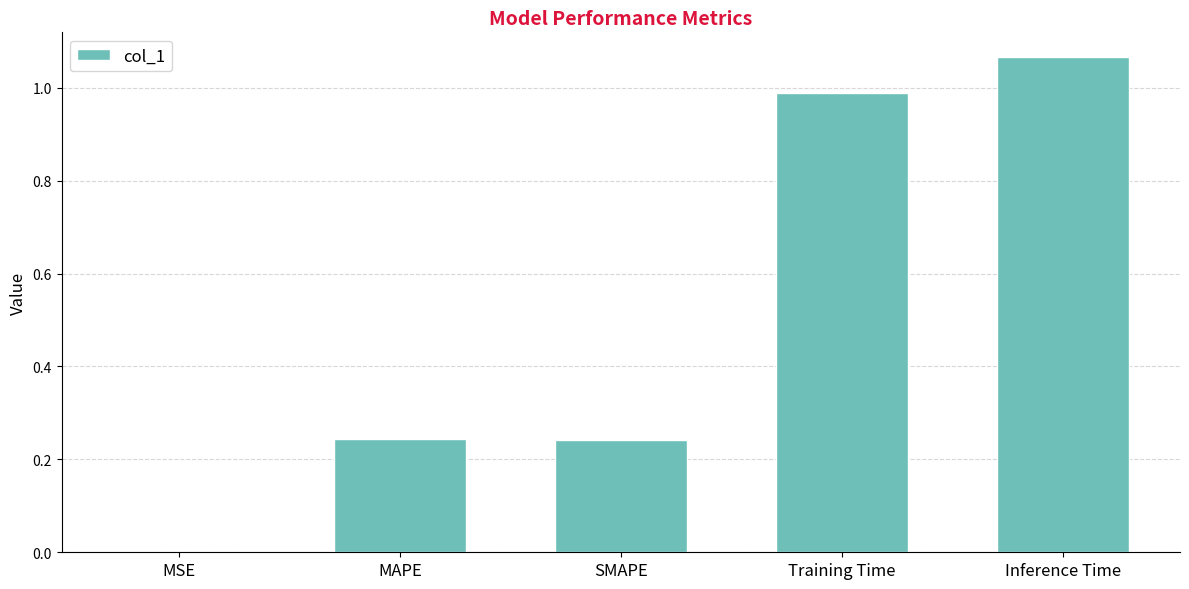

Which category has the highest value across all series?

Inference Time